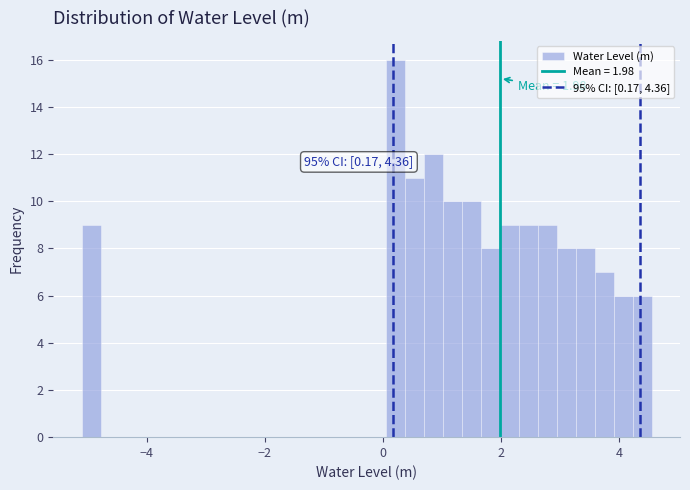

Read against the x-axis, roughly where is the centre of the tallest bar?

0.2